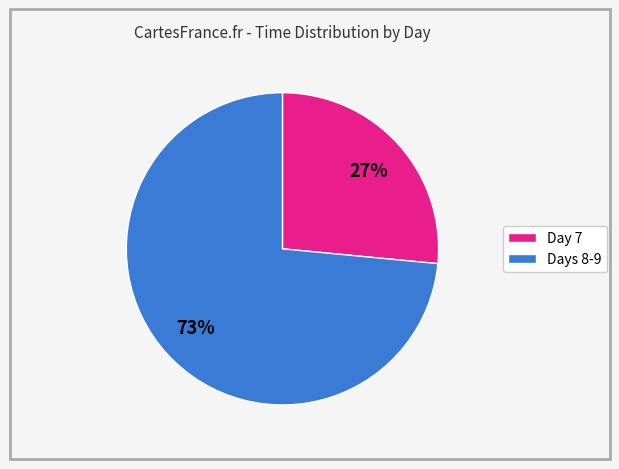

Does any single category account for the majority?

Yes